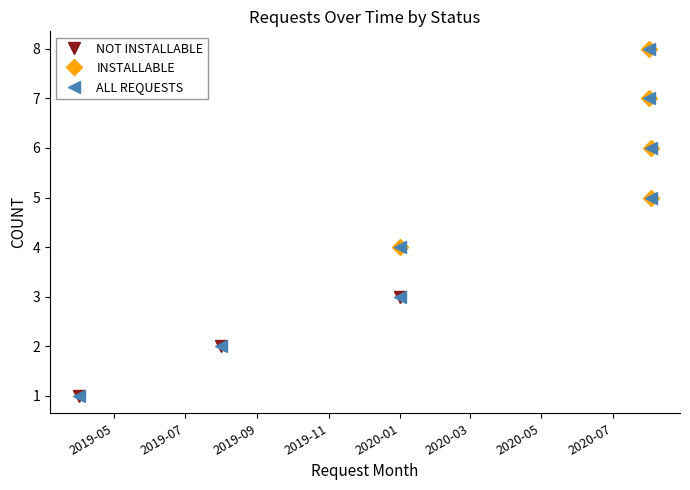

What is the value of the 6th point from the left?

5